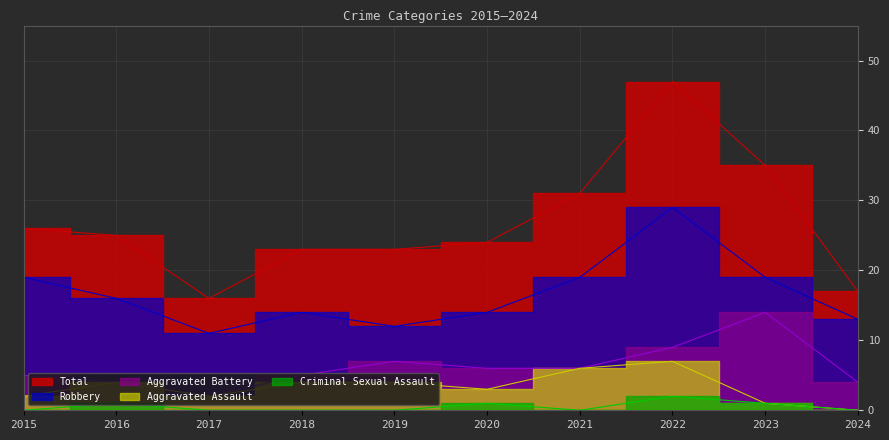

What are all the series names shown in the legend?

Aggravated Assault, Aggravated Battery, Criminal Sexual Assault, Robbery, Total